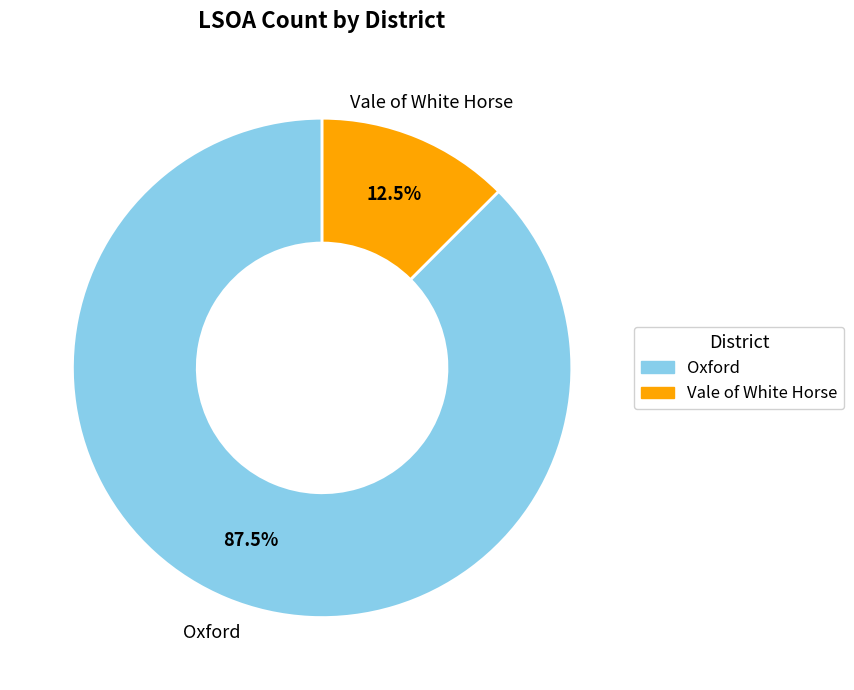

Rank the categories by value from highest to lowest.

Oxford, Vale of White Horse